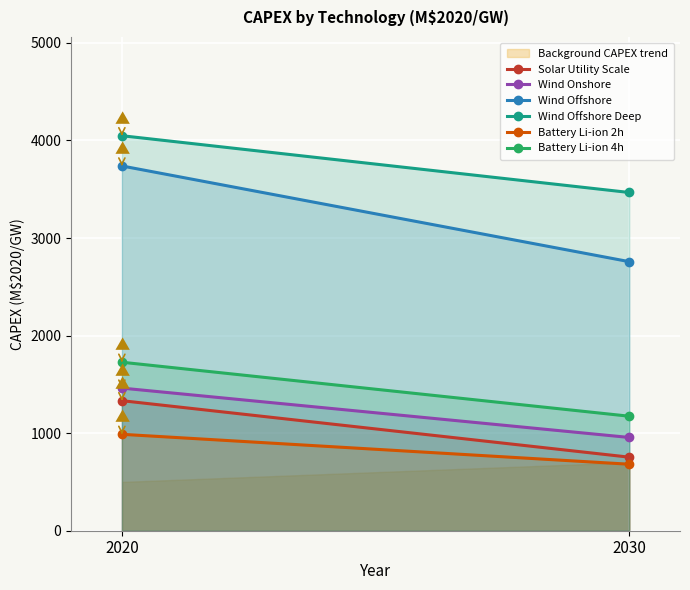

How many lines are shown in the chart?

6